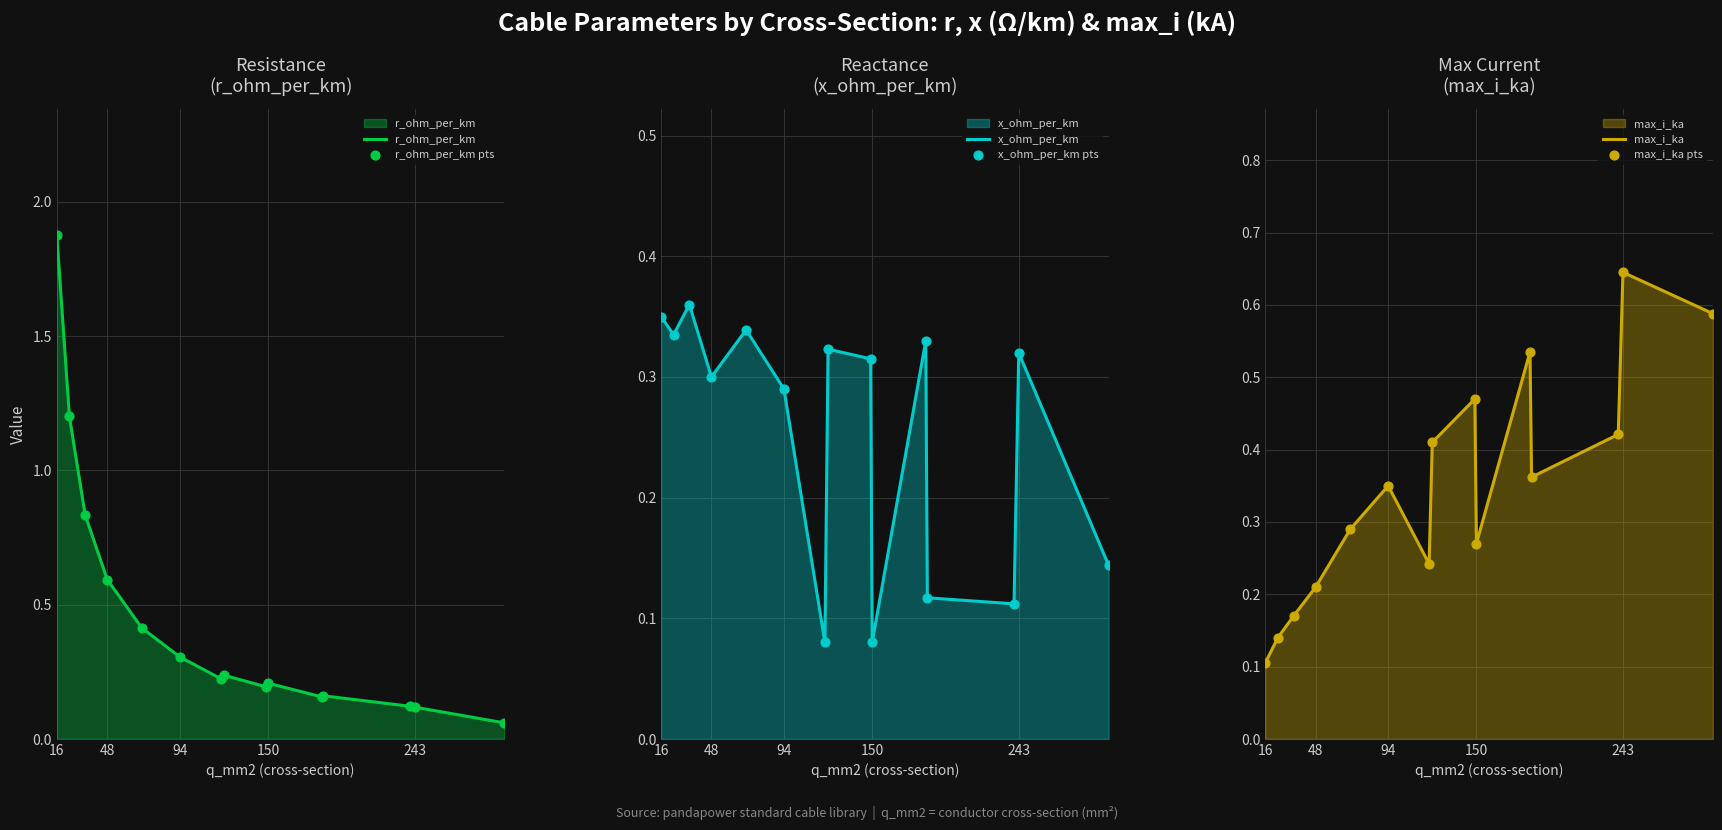

True or false: r_ohm_per_km has a value of 0.1 at 243.

True